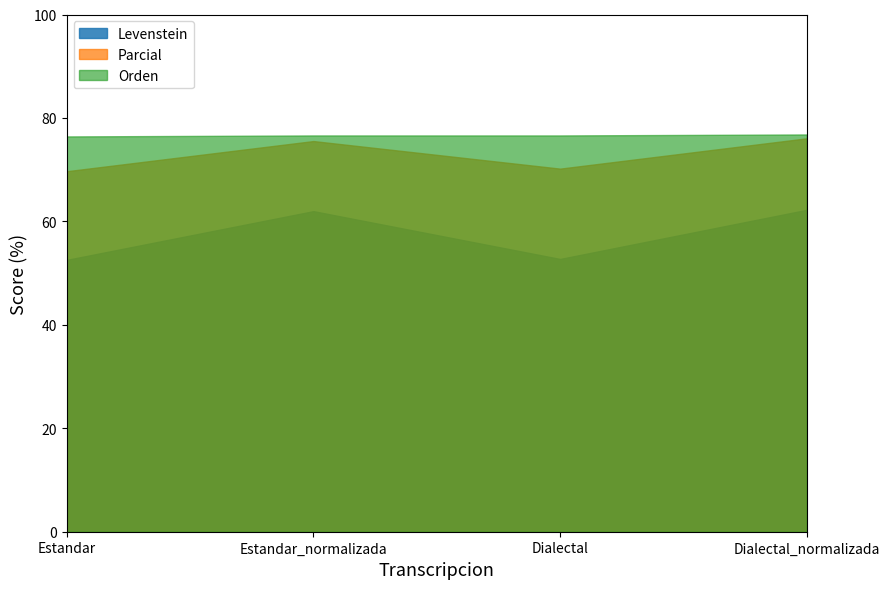

True or false: Parcial and Orden intersect in this chart.

False